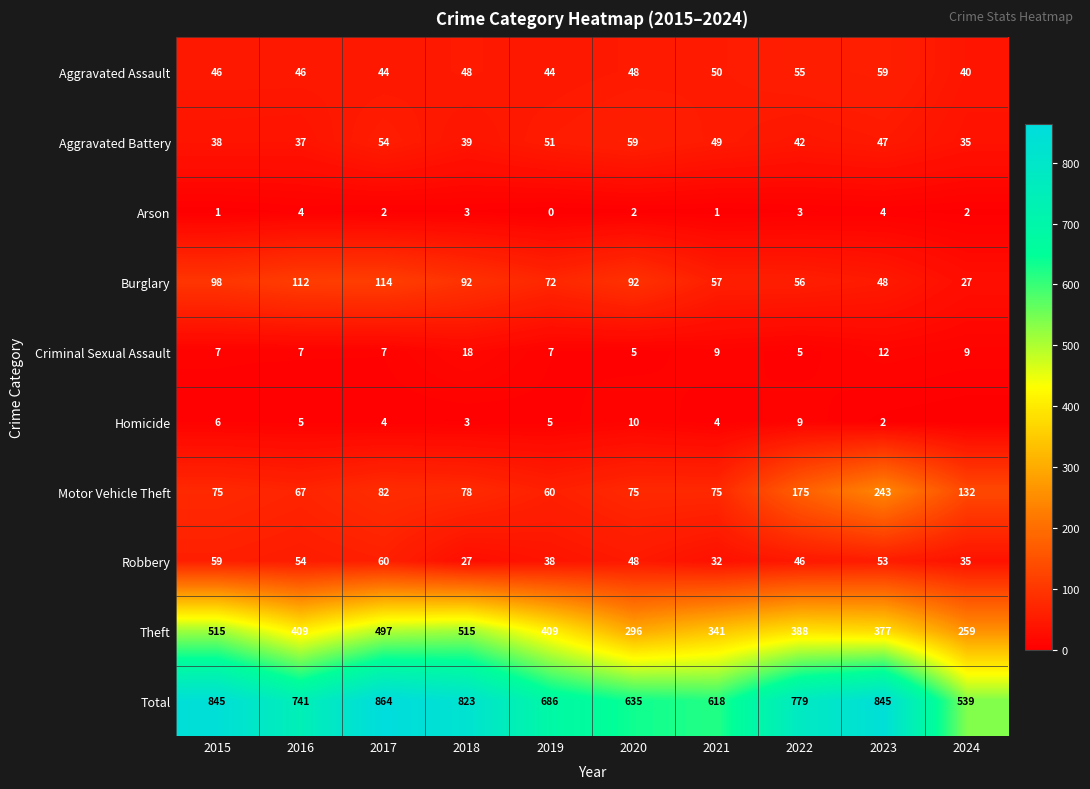

The Arson series shows 1 at 2015. True or false?

True